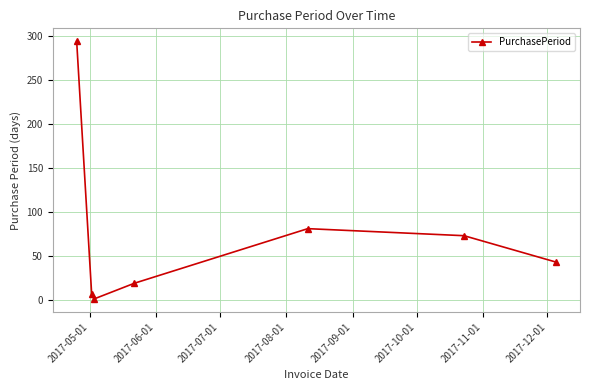

How many points are higher than both their immediate neighbors (excluding endpoints)?

1